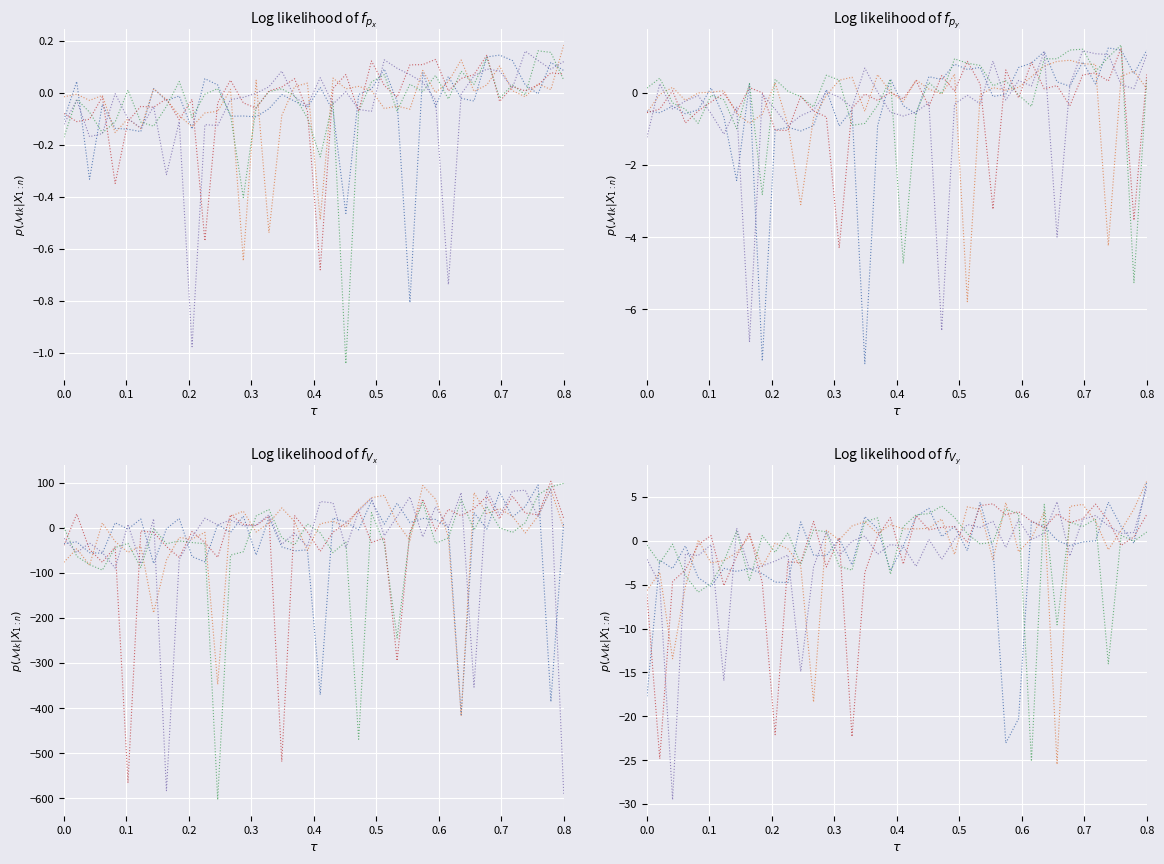

Does the chart display data point markers on the line(s)?

No